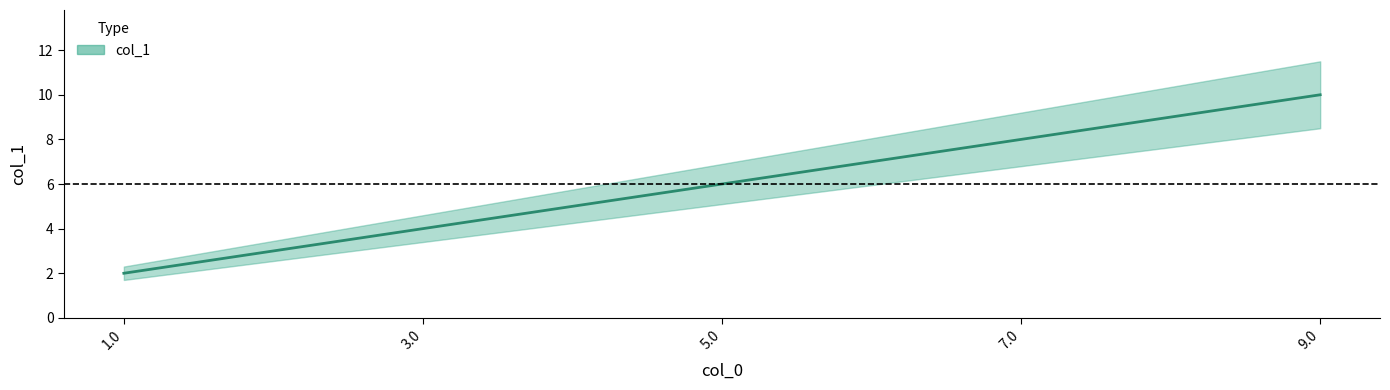

Reading left to right, what are all the values shown in this chart?

2	4	6	8	10